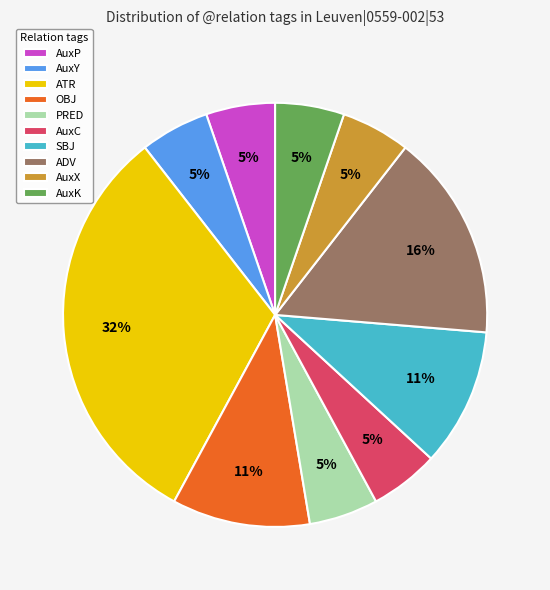

To the nearest percent, what is the average slice percentage?

10%